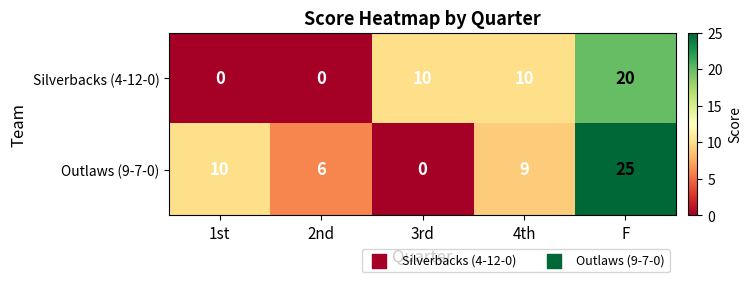

How many data points does each series have?

5